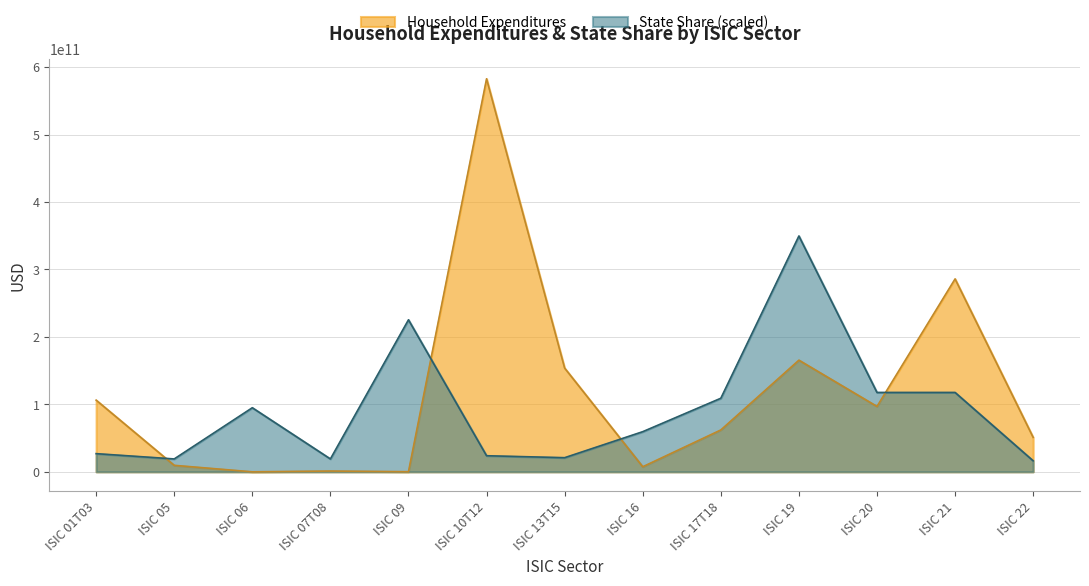

True or false: Household Expenditures has a value of 11965134003.9 at ISIC 16.

False